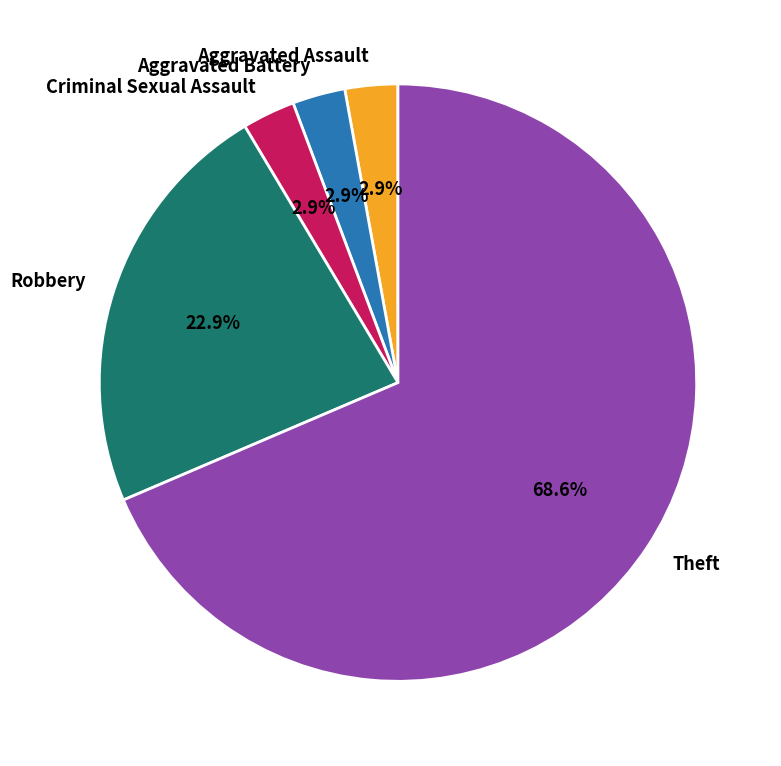

Is the sum of Criminal Sexual Assault and Theft greater than half?

Yes